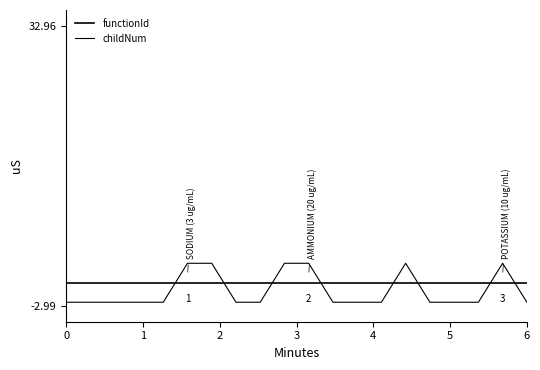

Reading left to right, list all the values displayed in this chart.

functionId: 0.0	0.0	0.0	0.0	0.0	0.0	0.0	0.0	0.0	0.0	0.0	0.0	0.0	0.0	0.0	0.0	0.0	0.0	0.0	0.0
childNum: -2.5	-2.5	-2.5	-2.5	-2.5	2.5	2.5	-2.5	-2.5	2.5	2.5	-2.5	-2.5	-2.5	2.5	-2.5	-2.5	-2.5	2.5	-2.5